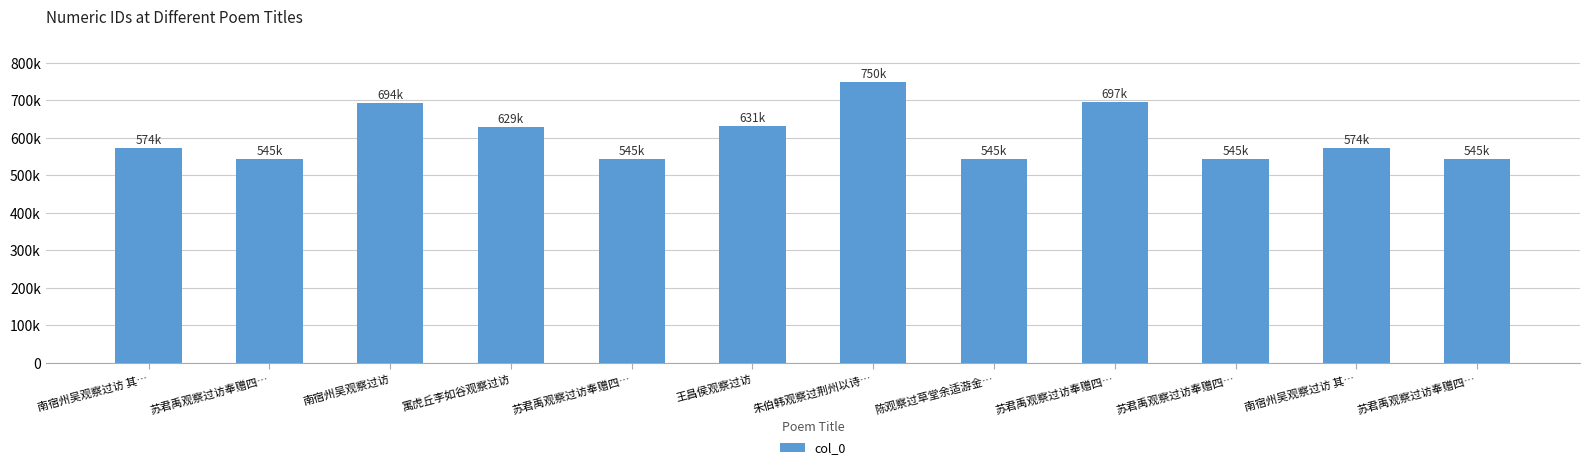

Are the bars horizontal?

No